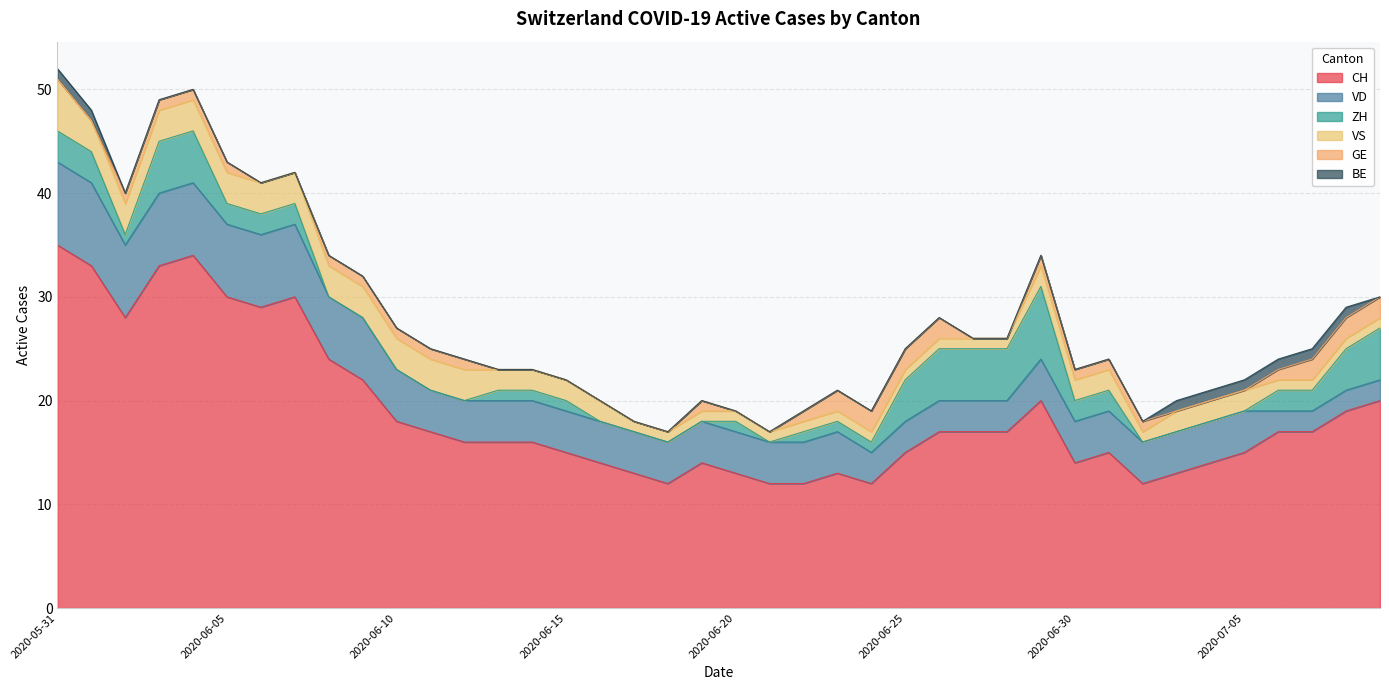

Read the VD value at 2020-06-22.

4